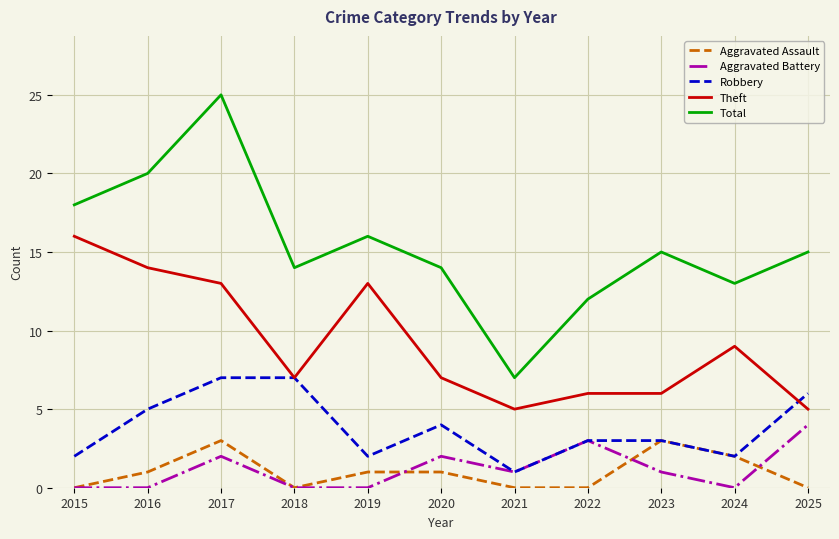

Which series has the widest spread of values?

Total